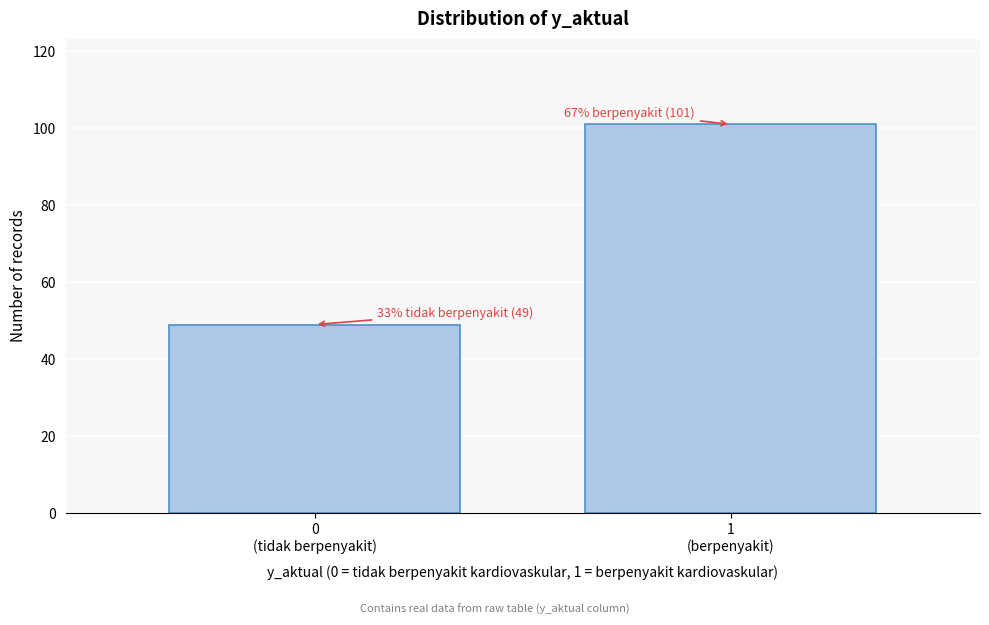

Reading left to right, extract all data points from this chart.

49	101